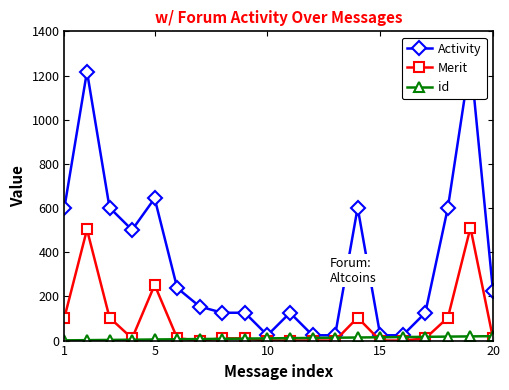

Reading left to right, extract all data points from this chart.

Activity: 602	1218	602	501	644	238	154	126	126	24	126	24	24	602	24	24	126	602	1274	224
Merit: 104	503	104	10	252	11	0	10	10	0	0	0	0	104	0	0	10	104	511	10
id: 1	2	3	4	5	6	7	8	9	10	11	12	13	14	15	16	17	18	19	20